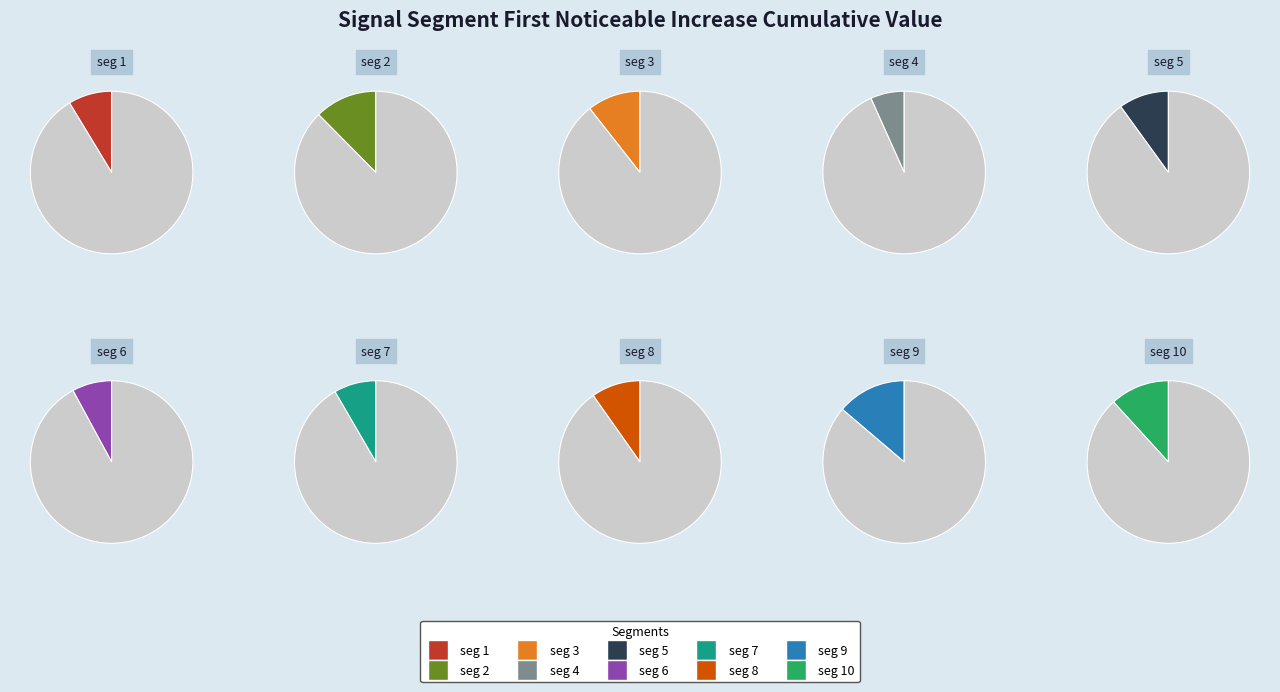

To the nearest percent, what is the average slice percentage?

10%